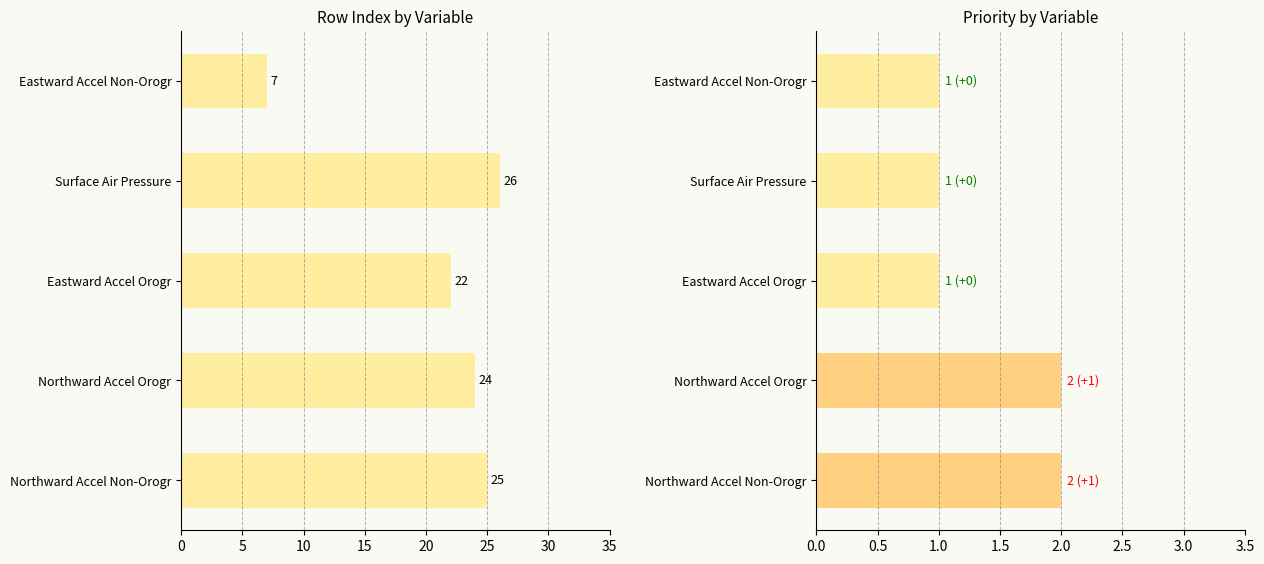

What is the maximum value shown in the chart?

26